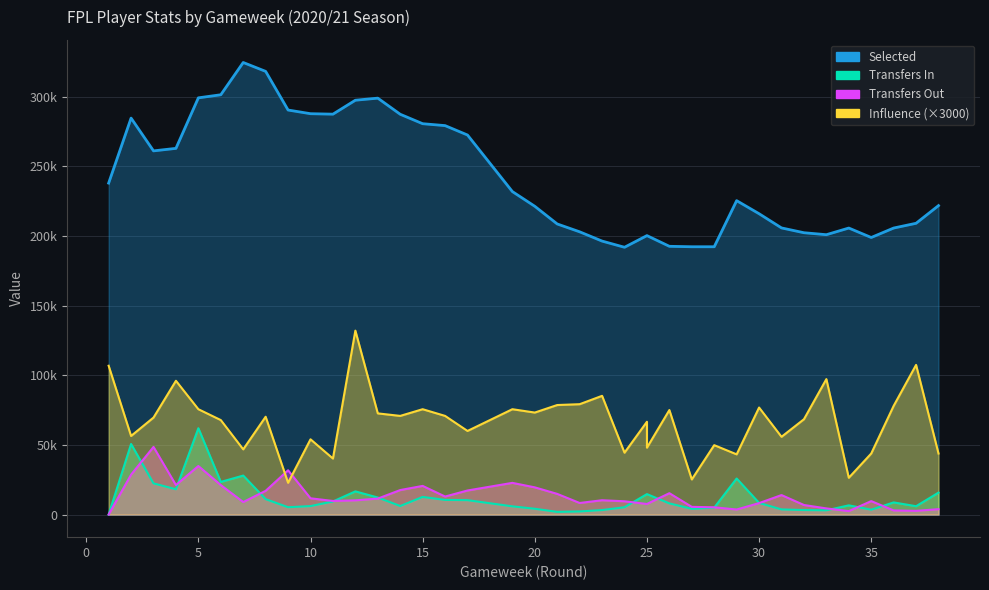

Reading left to right, extract all data points from this chart.

selected: 237865.0	284510.0	260991.0	262791.0	299049.0	301258.0	324419.0	318044.0	290303.0	287669.0	287339.0	297337.0	298833.0	287262.0	280490.0	279121.0	272375.0	231791.0	221228.0	208538.0	202908.0	196257.0	191812.0	200186.0	200186.0	192503.0	192187.0	192182.0	225264.0	215889.0	205701.0	202250.0	200835.0	205614.0	198835.0	205613.0	209029.0	221715.0
transfers_in: 0.0	50630.0	22371.0	18146.0	61956.0	23420.0	27978.0	11063.0	5262.0	6079.0	9375.0	16635.0	12232.0	6132.0	12657.0	10506.0	10332.0	5901.0	4163.0	1930.0	2236.0	3225.0	5238.0	14678.0	14678.0	8012.0	4106.0	4989.0	25867.0	8341.0	3690.0	3231.0	3044.0	6605.0	3500.0	8706.0	5987.0	15748.0
transfers_out: 0.0	28643.0	48531.0	21161.0	34835.0	21158.0	8984.0	17023.0	31777.0	11672.0	9752.0	10200.0	11453.0	17586.0	20560.0	12939.0	17266.0	22747.0	19518.0	14834.0	8305.0	10275.0	9523.0	7587.0	7587.0	15327.0	5527.0	5210.0	3620.0	8209.0	13986.0	6861.0	4410.0	2479.0	9648.0	2962.0	2664.0	3866.0
influence: 106800.0	56400.0	69600.0	96000.0	75600.0	67800.0	46800.0	70200.0	22800.0	54000.0	40200.0	132000.0	72600.0	70800.0	75600.0	70800.0	60000.0	75600.0	73200.0	78600.0	79200.0	85200.0	44400.0	66600.0	48000.0	75000.0	25200.0	49800.0	43200.0	76800.0	55800.0	68400.0	97200.0	26400.0	43800.0	78000.0	107400.0	43800.0